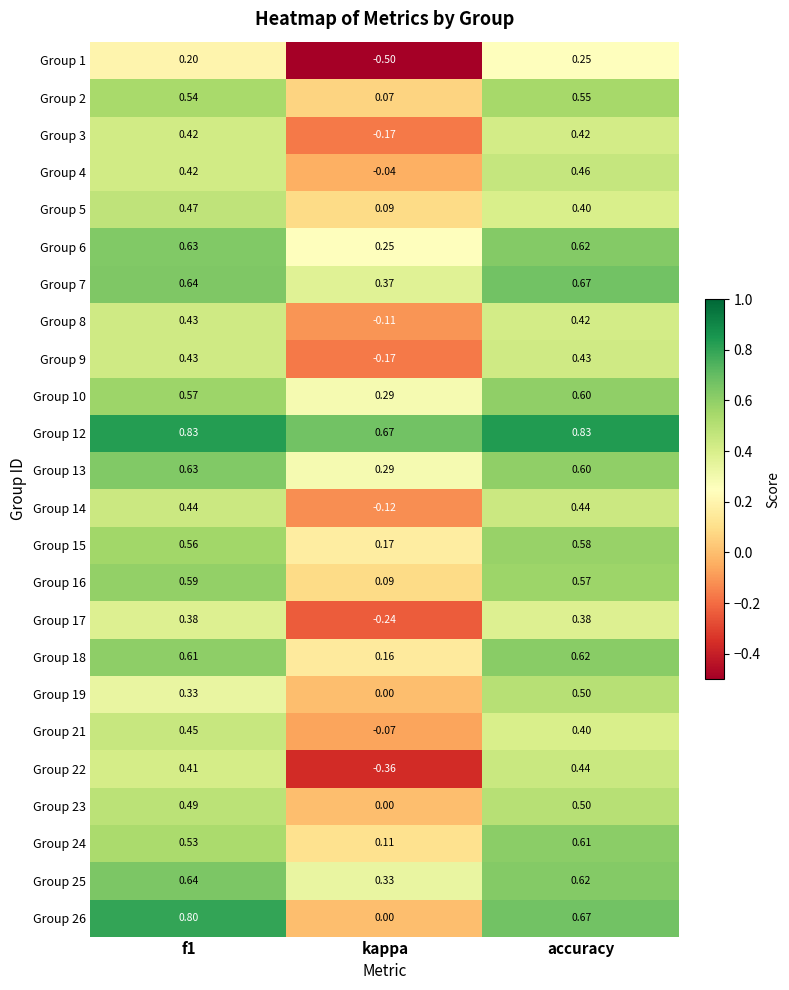

Which series changed the most between f1 and kappa?

Group 26